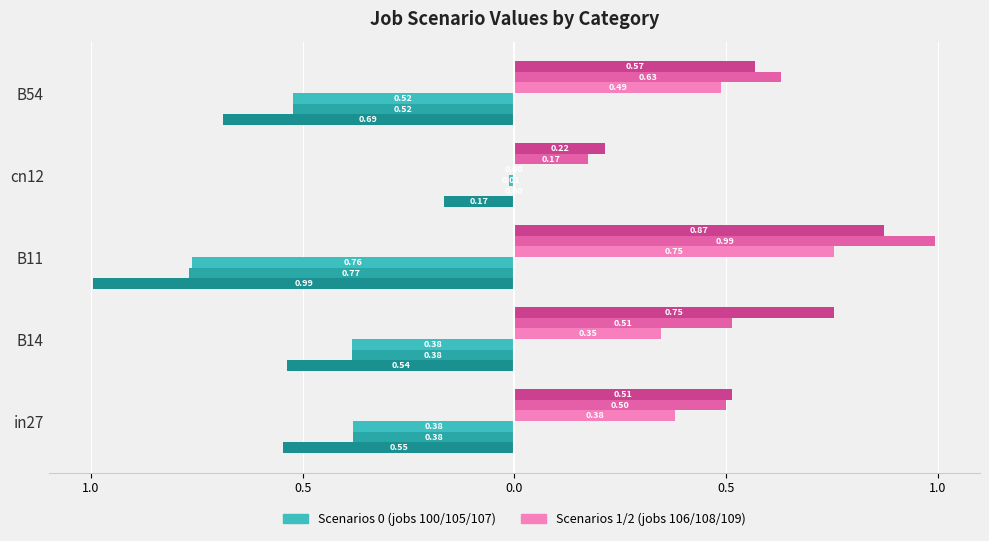

Reading right to left, what are all the values shown in this chart?

job100_scenario0_194: -0.5	-0.0	-0.8	-0.4	-0.4
job105_scenario0_202: -0.5	0.0	-0.8	-0.4	-0.4
job106_scenario1_203: -0.7	-0.2	-1.0	-0.5	-0.5
job107_scenario0_204: 0.5	0.0	0.8	0.3	0.4
job108_scenario1_205: 0.6	0.2	1.0	0.5	0.5
job109_scenario2_206: 0.6	0.2	0.9	0.8	0.5